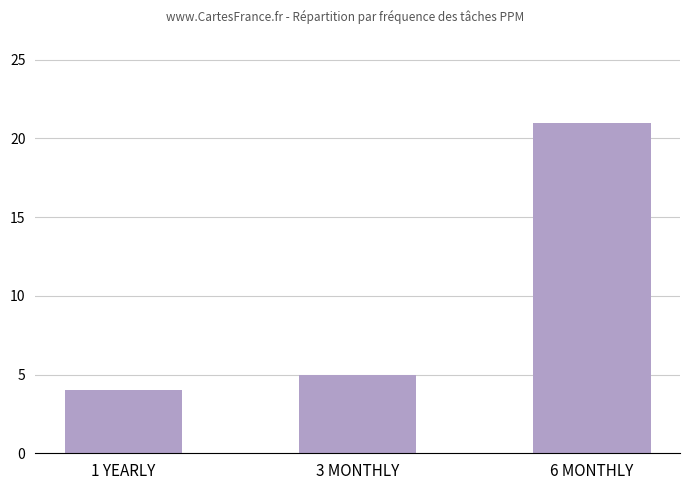

What is the ratio of the value at 6 MONTHLY to the value at 3 MONTHLY?

4.2